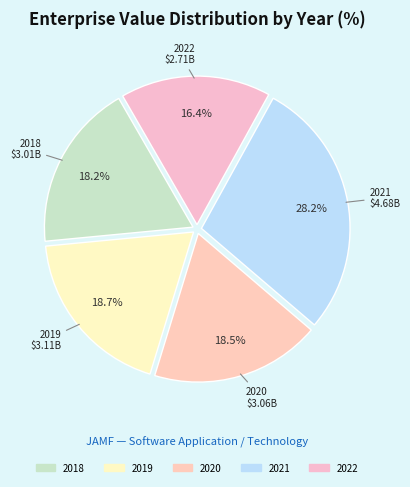

Which category has the biggest portion of the pie?

2021